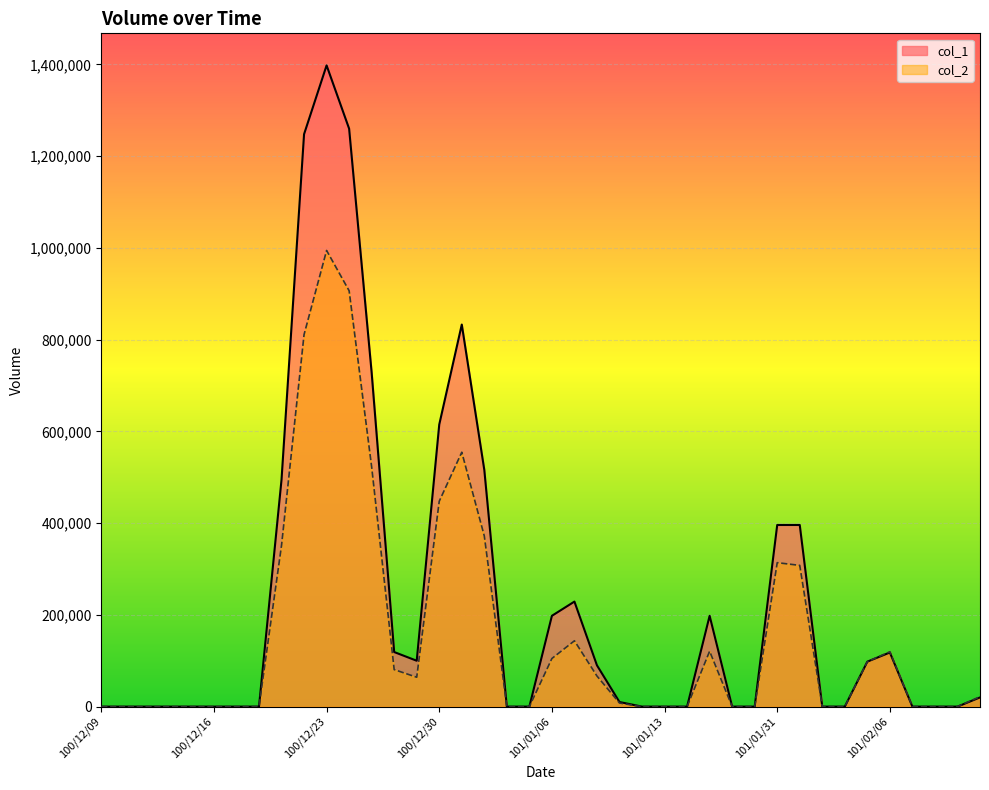

True or false: col_2 and col_1 intersect in this chart.

False